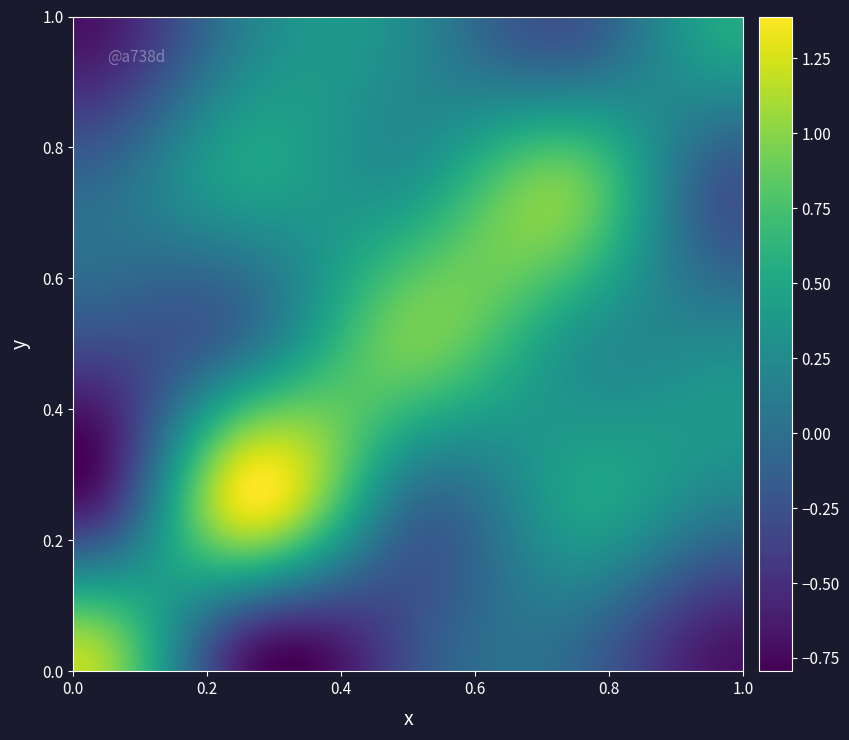

Reading left to right, extract all data points from this chart.

x1: x1=1.2	x2=-0.6	x3=-0.3	x4=-0.1	x5=-0.7
x2: x1=-0.6	x2=1.3	x3=0.0	x4=0.4	x5=0.1
x3: x1=-0.3	x2=0.0	x3=0.9	x4=0.4	x5=0.2
x4: x1=-0.1	x2=0.4	x3=0.4	x4=0.9	x5=-0.2
x5: x1=-0.7	x2=0.1	x3=0.2	x4=-0.2	x5=0.5